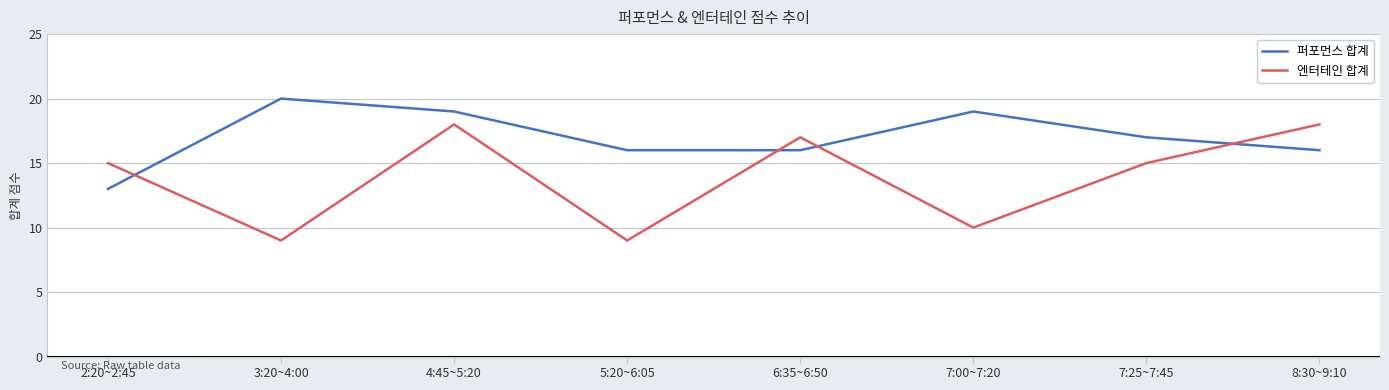

Is it true that 퍼포먼스 합계 equals 28 at 7:25~7:45?

False